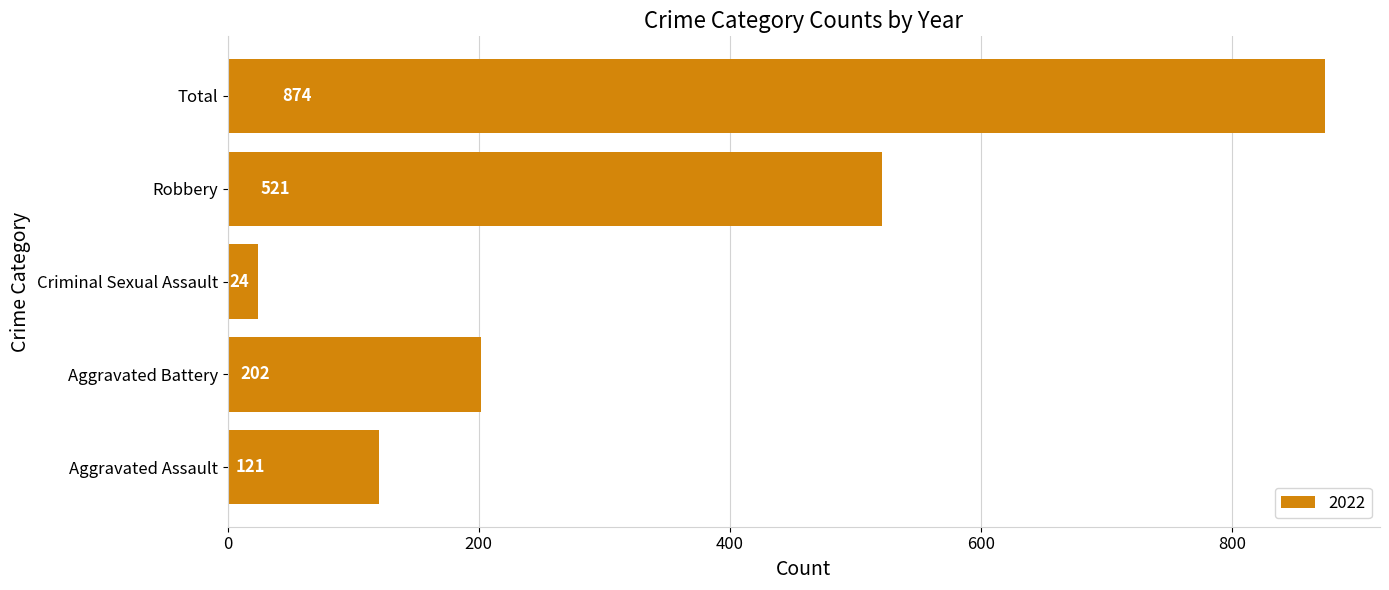

Rank the categories by value from highest to lowest.

Total, Robbery, Aggravated Battery, Aggravated Assault, Criminal Sexual Assault